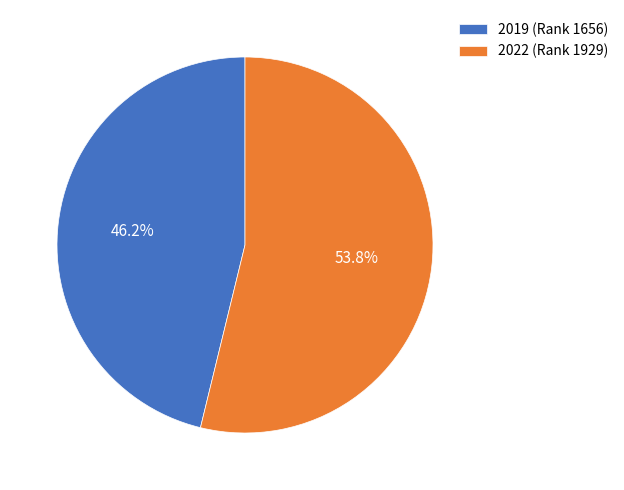

Which slice represents more than half of the pie?

2022